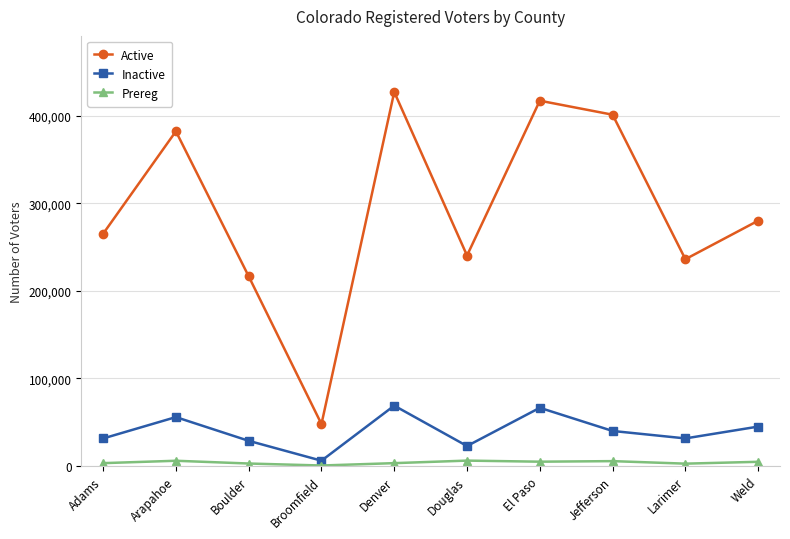

Which series has the widest spread of values?

Active